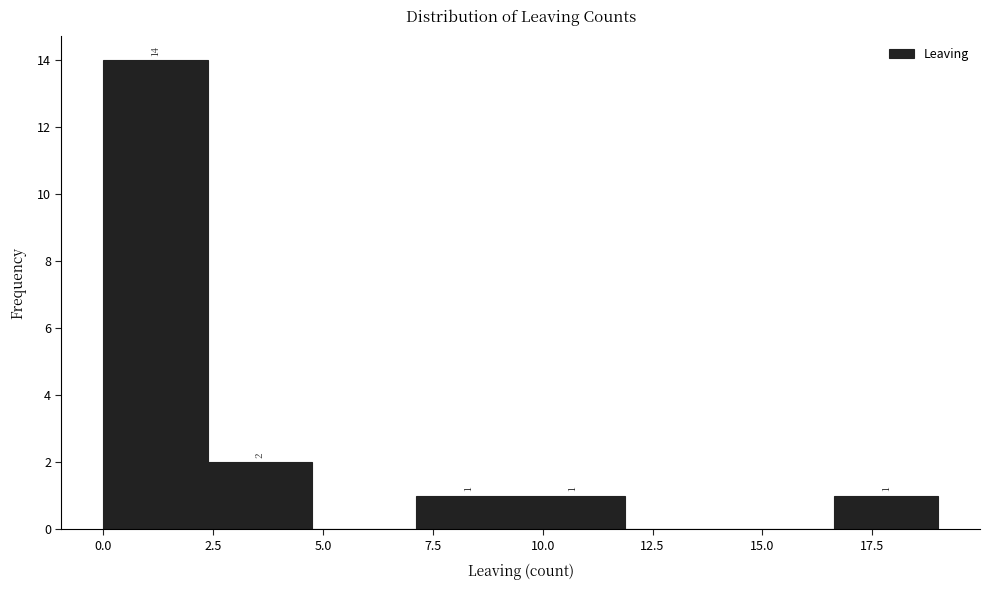

Which range on the x-axis has the tallest bar?

0.0 to 2.5